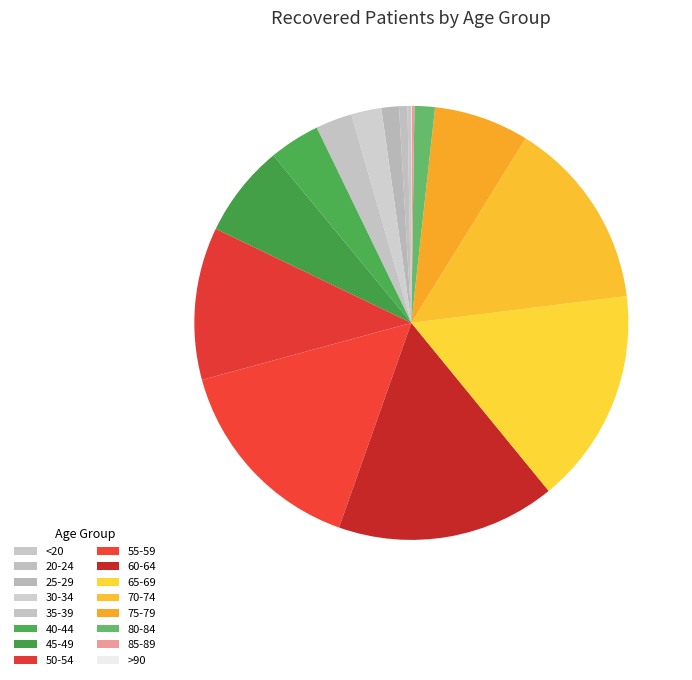

How many segments does this pie chart have?

16